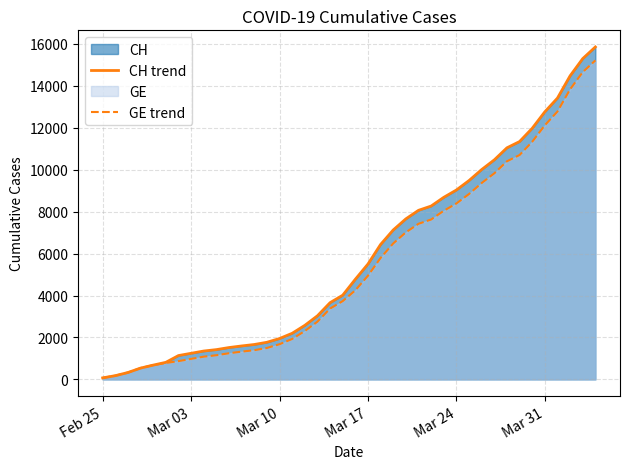

Which series has the largest range (max minus min)?

CH trend